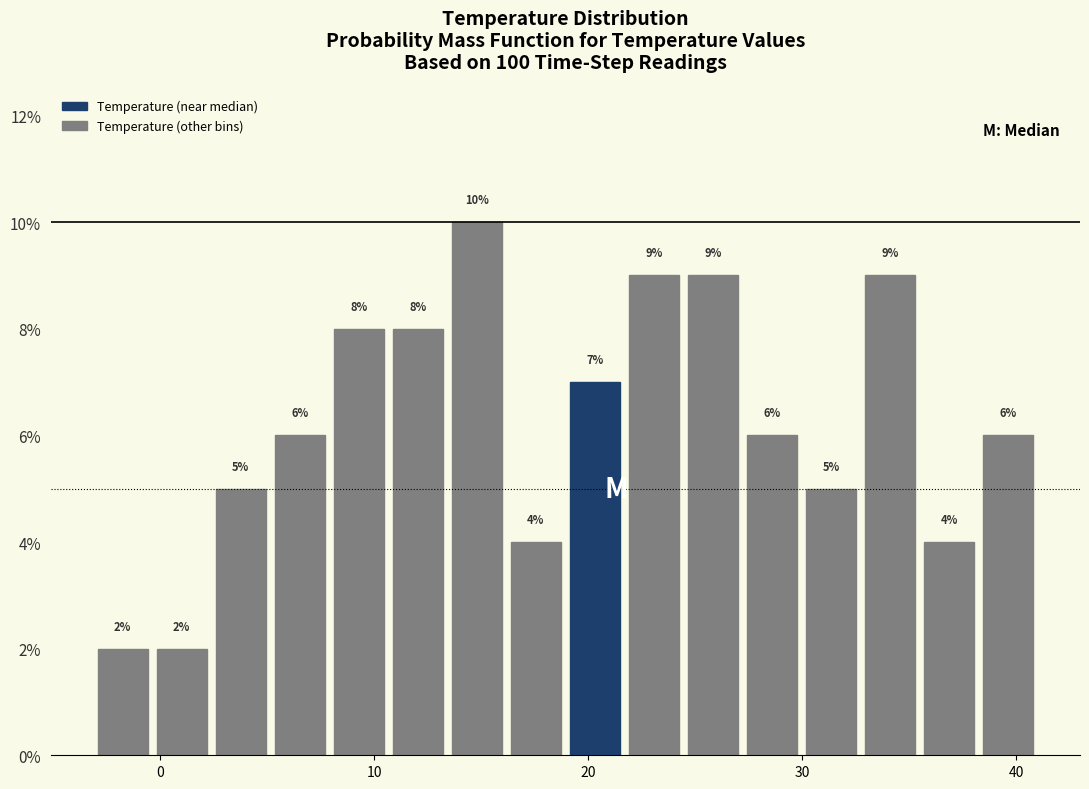

Read against the x-axis, roughly where is the centre of the tallest bar?

15